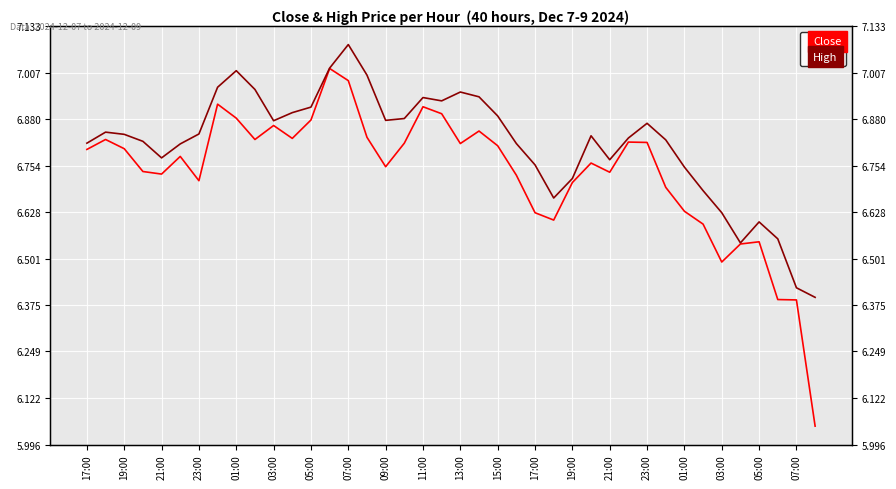

Where is High nearest to the value 6?

39